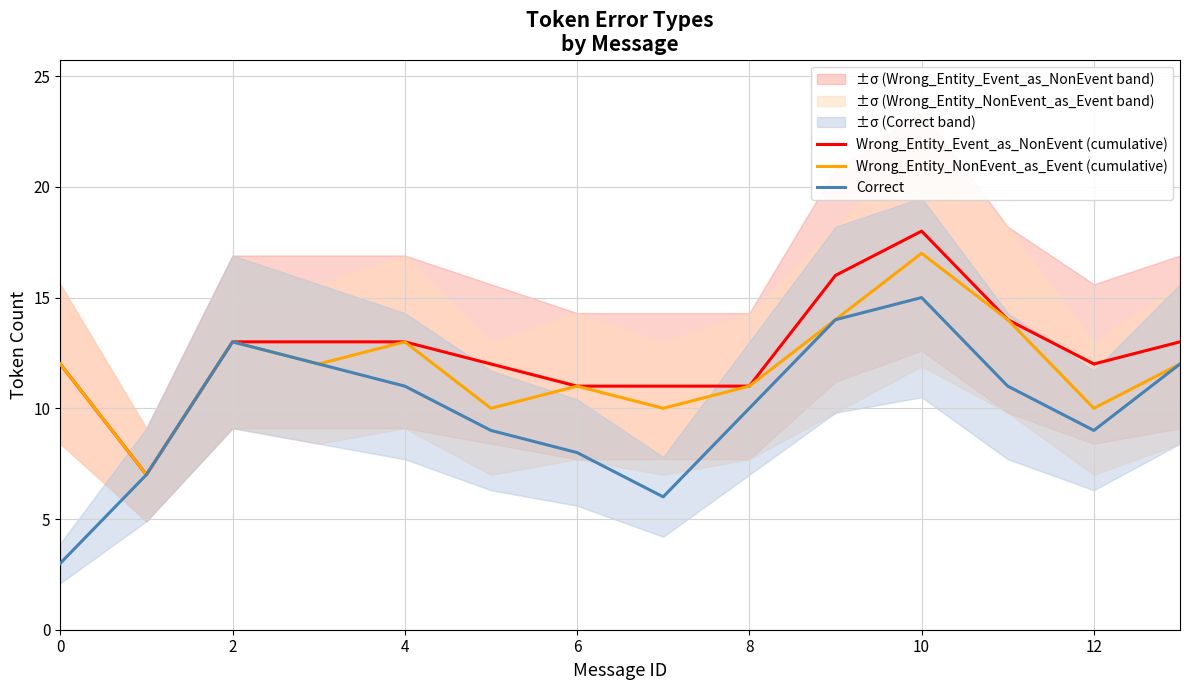

True or false: Wrong_Entity_Event_as_NonEvent (cumulative) has more than 1 points higher than both neighbors.

False